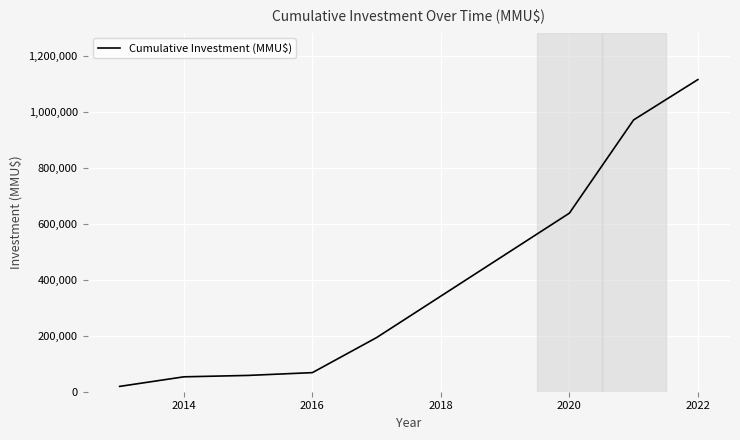

What is the greatest value displayed?

1116416